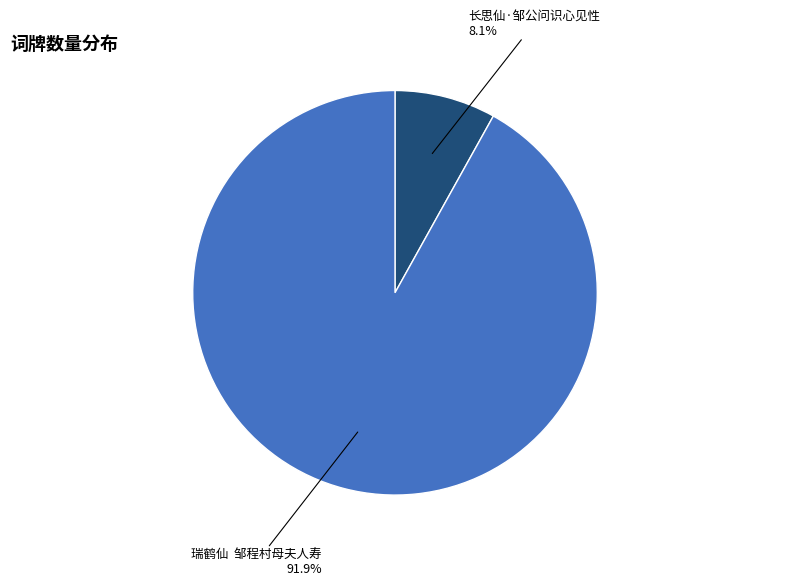

Is it true that 长思仙·邹公问识心见性 is 8% of the pie?

True